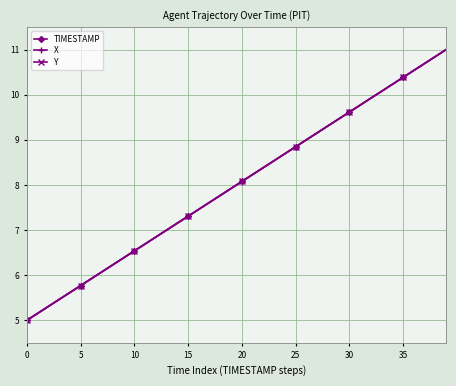

What is the value of the X point at the 19th from the left?

7.8